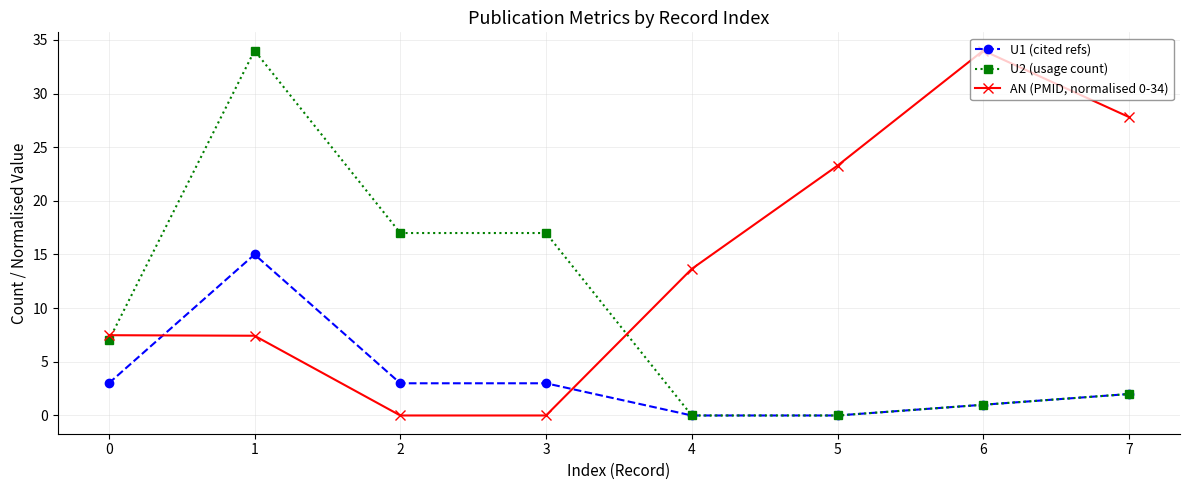

Which category has the highest value in the AN (PMID, normalised 0-34) series?

6